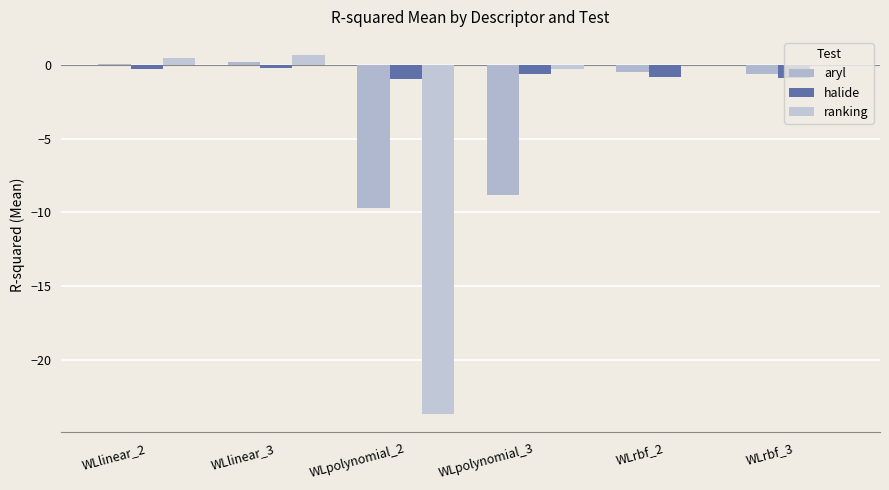

What is the lowest value of the aryl series?

-9.7